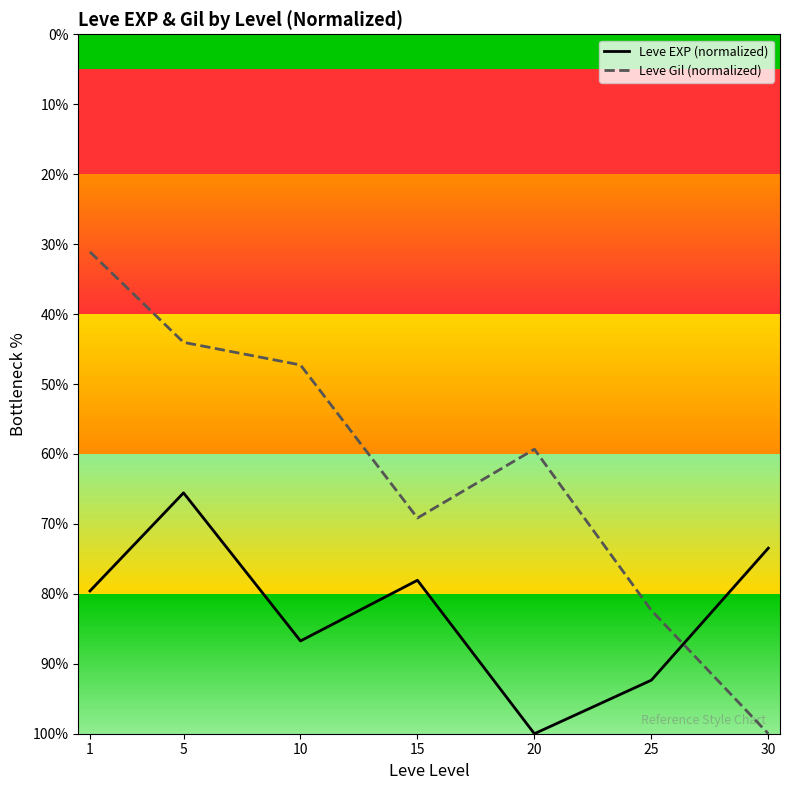

Rank the series by their average value, from lowest to highest.

Leve Gil (normalized), Leve EXP (normalized)